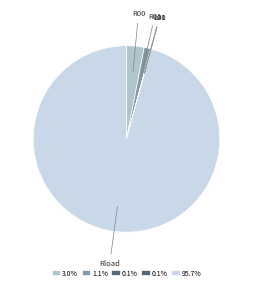

Is there a majority slice in this chart?

Yes